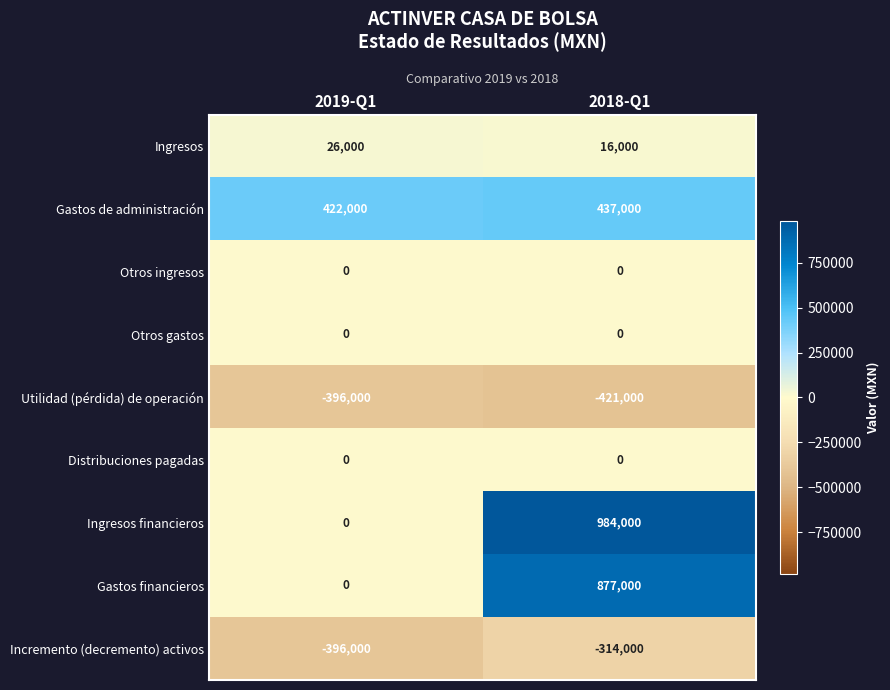

What is the maximum value shown in the chart?

984000